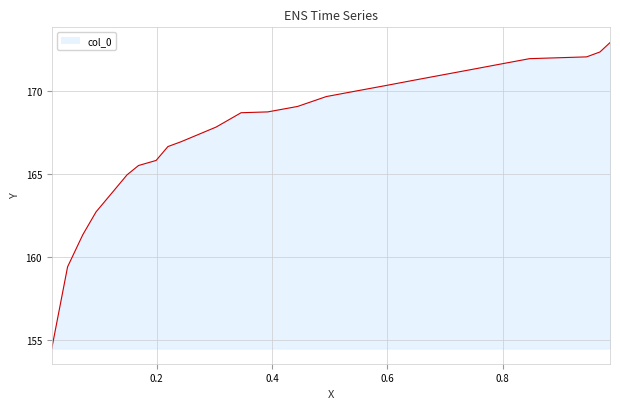

What is the smallest value displayed?

154.5